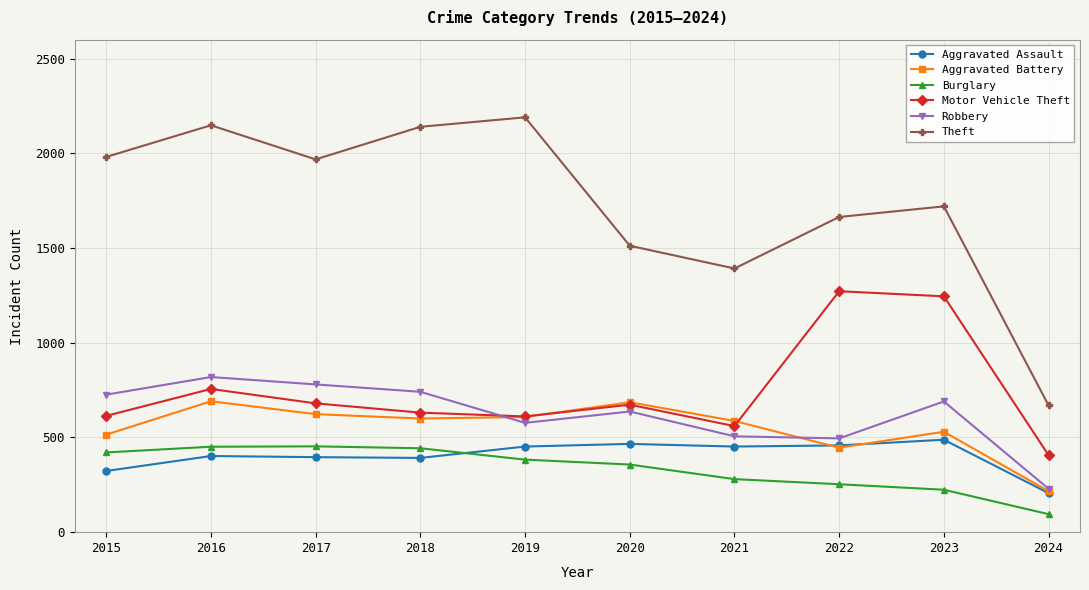

What is the greatest value displayed?

2190